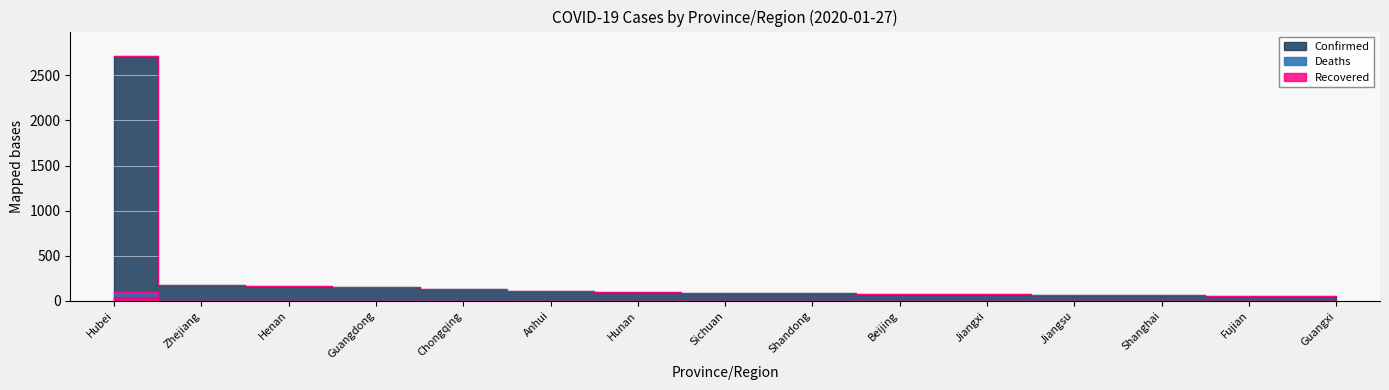

What are all the series names shown in the legend?

Confirmed, Deaths, Recovered